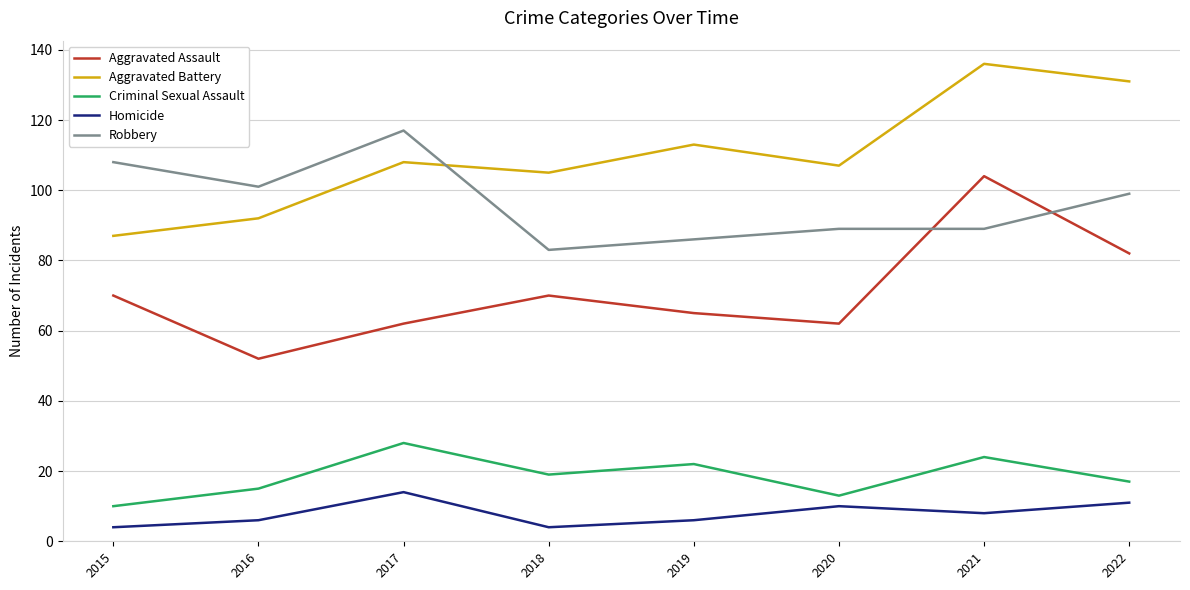

Does the chart have visible grid lines?

Yes